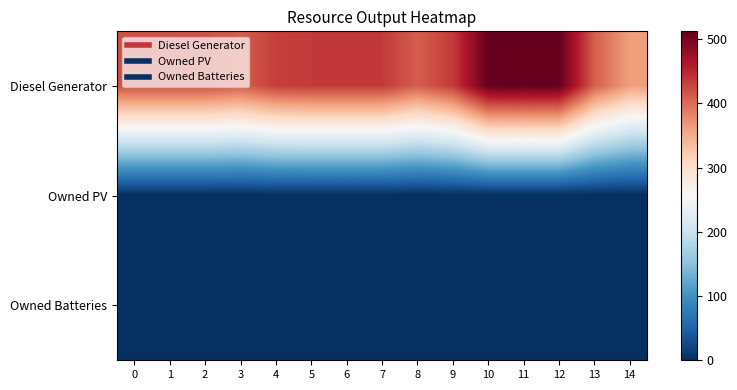

Reading right to left, list all the values displayed in this chart.

Diesel Generator: 14=362	13=409	12=512	11=512	10=512	9=436	8=410	7=436	6=436	5=436	4=433	3=411	2=420	1=420	0=420
Owned PV: 14=0	13=0	12=0	11=0	10=0	9=0	8=0	7=0	6=0	5=0	4=0	3=0	2=0	1=0	0=0
Owned Batteries: 14=0	13=0	12=0	11=0	10=0	9=0	8=0	7=0	6=0	5=0	4=0	3=0	2=0	1=0	0=0